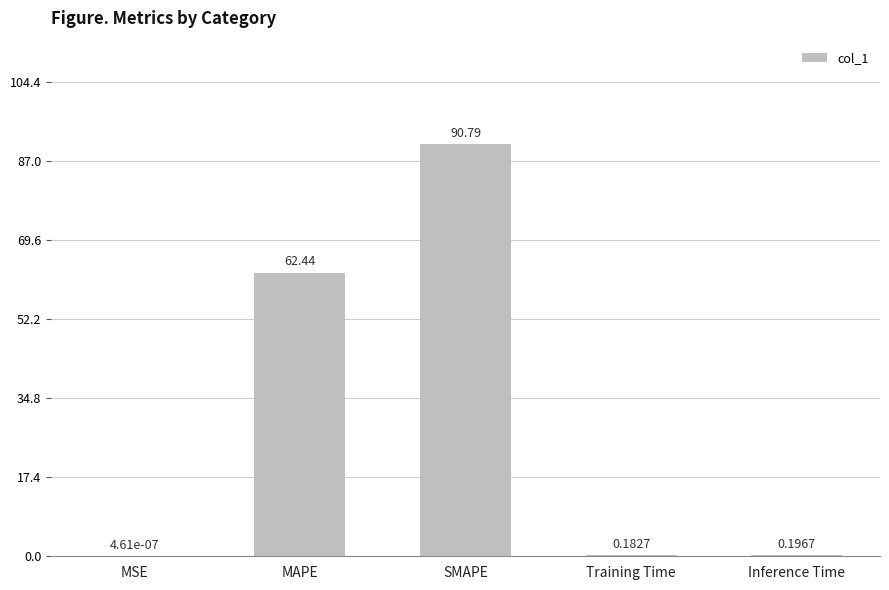

What is the sum of all values?

153.6